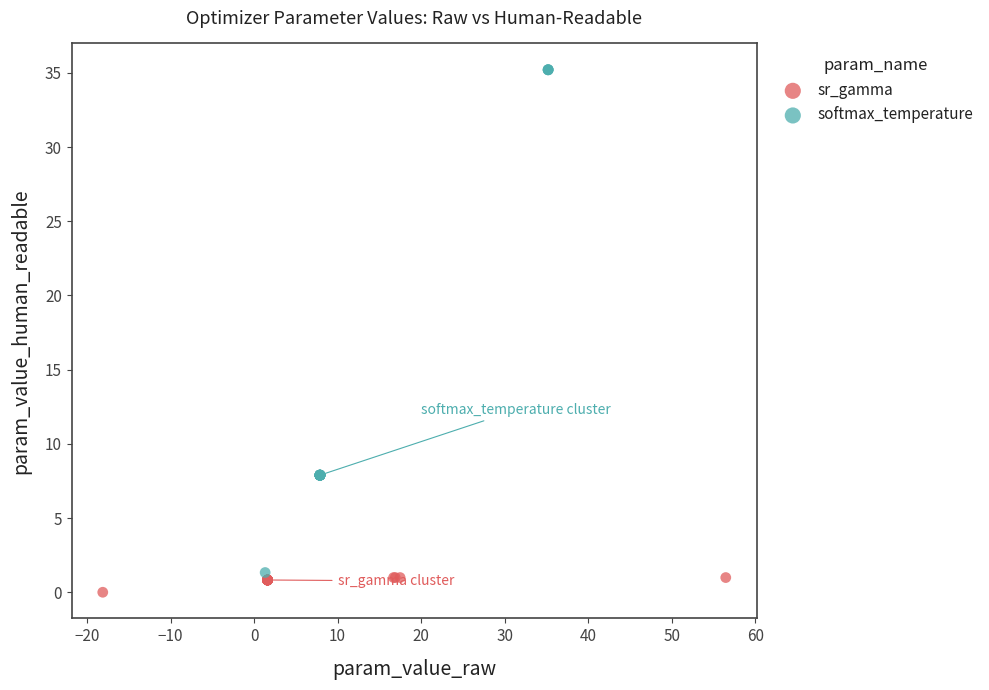

Which series has the largest Y range (max minus min)?

softmax_temperature